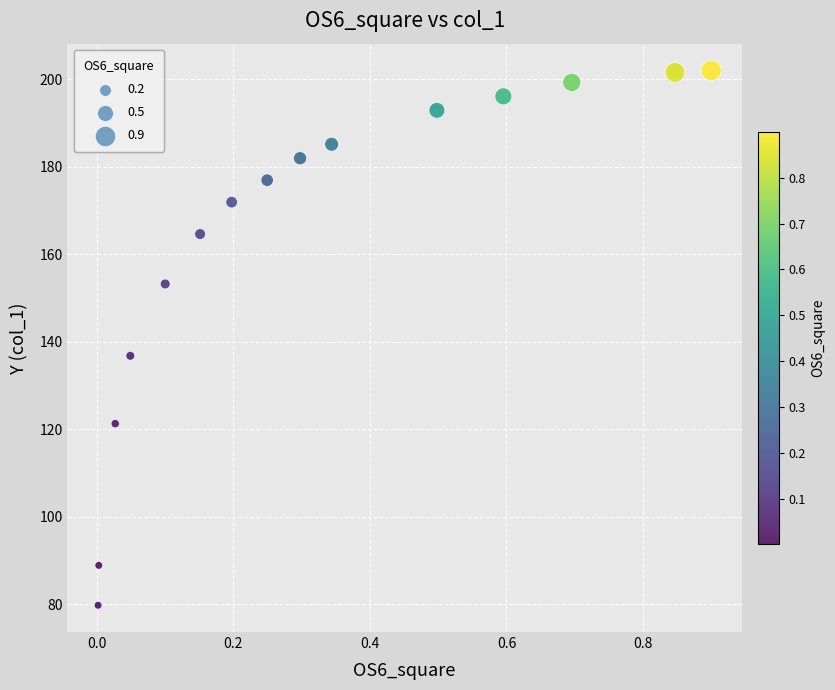

What is the range of Y values (max minus min)?

122.3